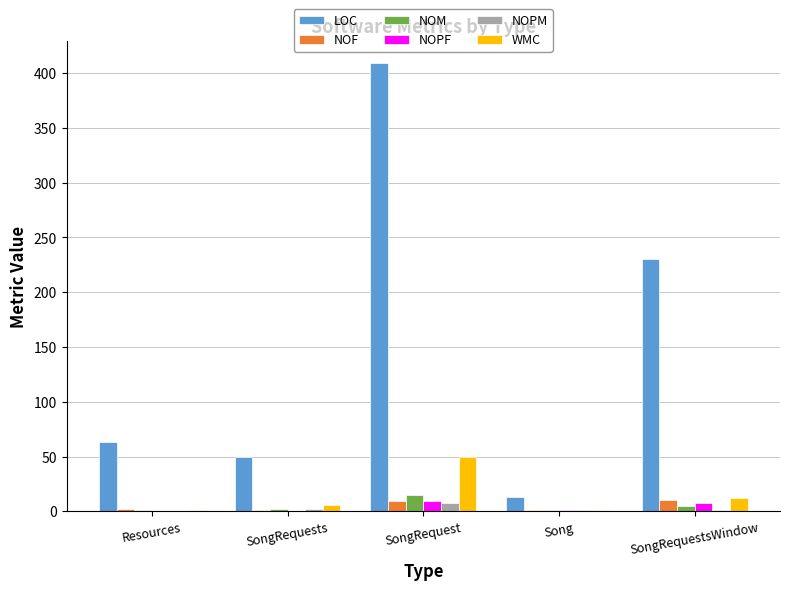

Is it true that LOC equals 119 at SongRequestsWindow?

False